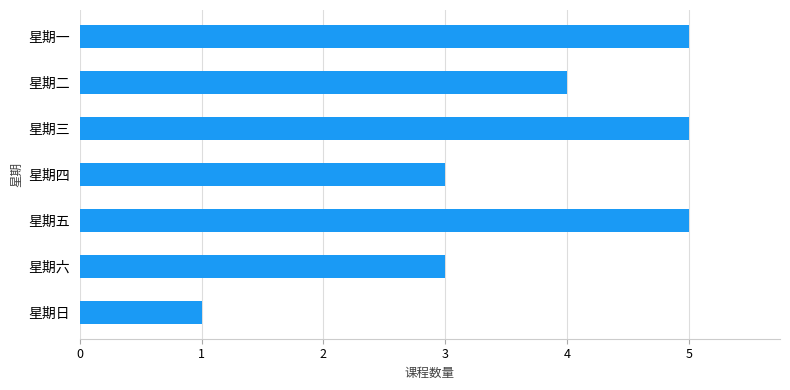

How many categories are shown in the chart?

7